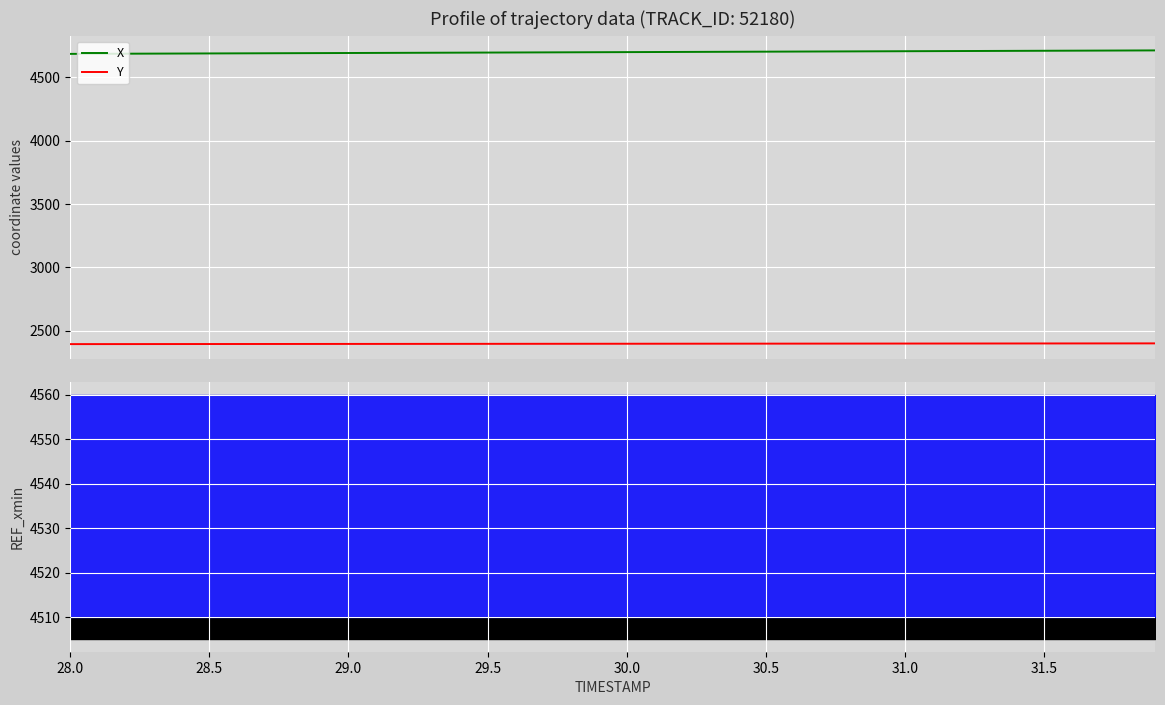

What is the lowest value of the Y series?

2392.5